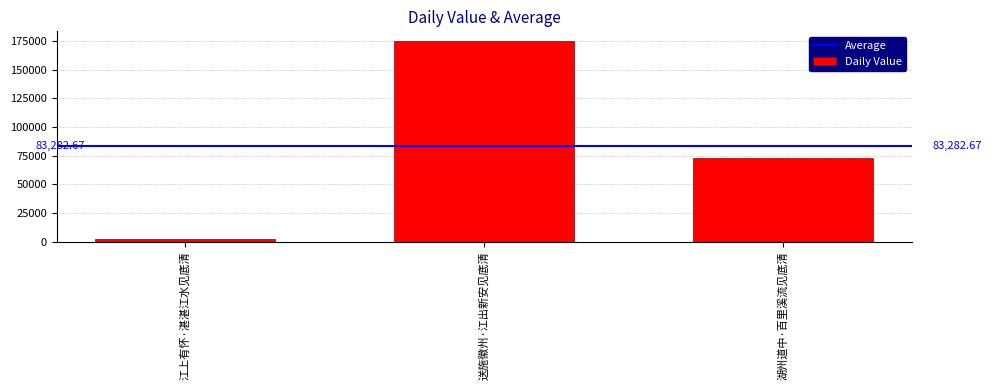

Are the bars horizontal?

No